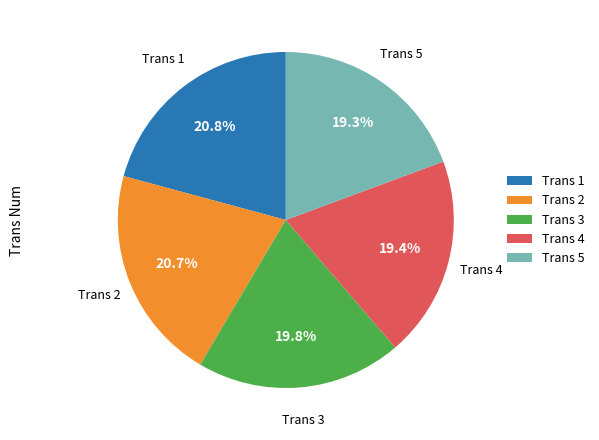

Is there a majority slice in this chart?

No